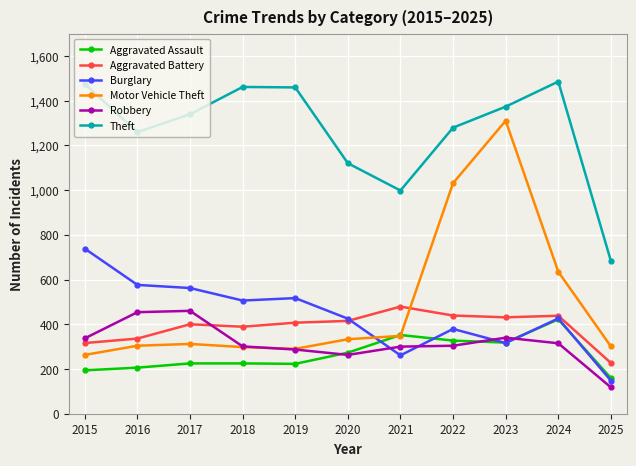

What is the average value of the Burglary series?

441